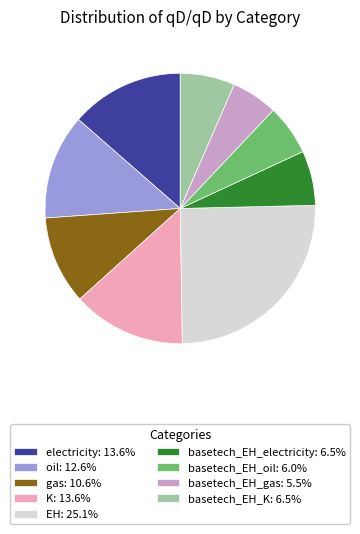

Which category has the smallest portion of the pie?

basetech_EH_gas